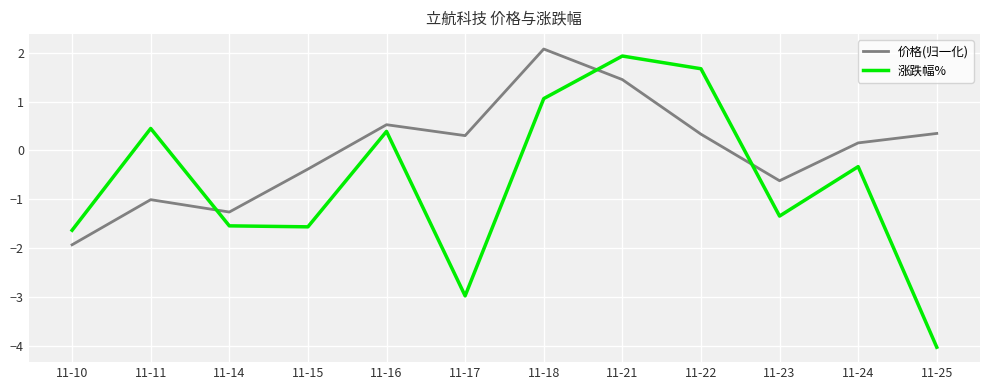

What is the difference between the maximum and second lowest values in the 涨跌幅% series?

4.9